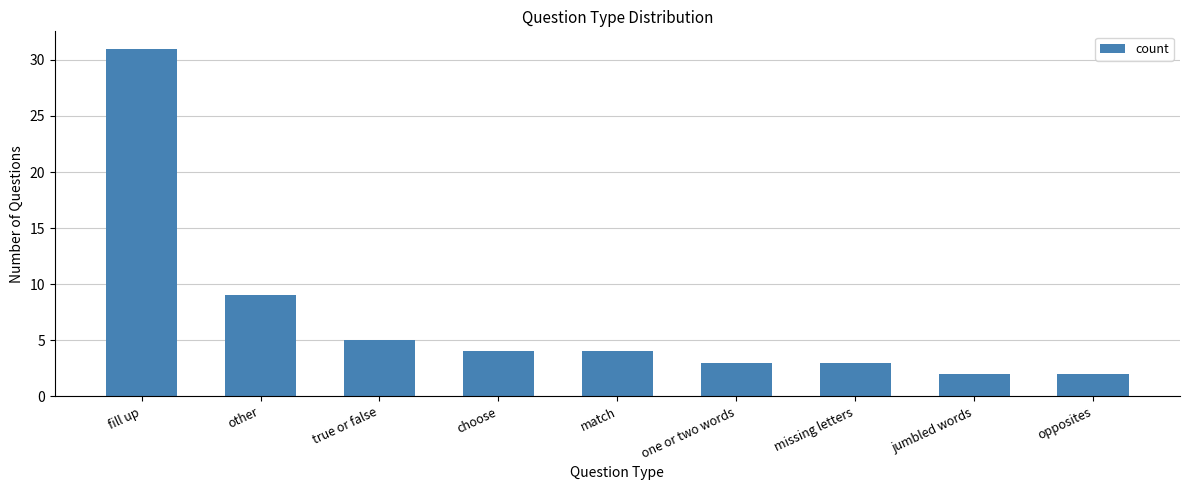

What is the change in value from other to opposites?

-7